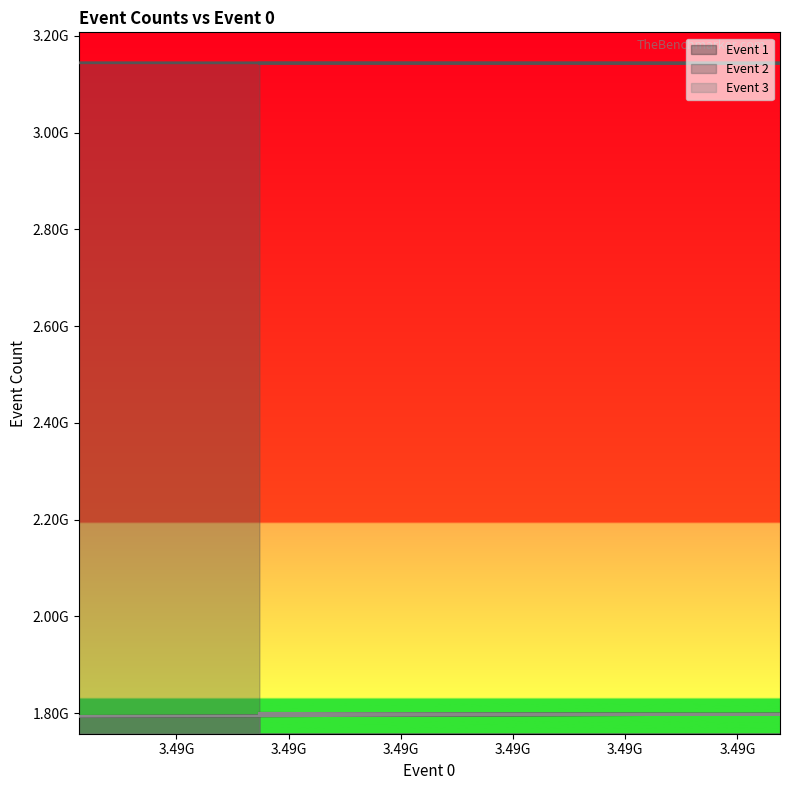

What is the spread (max minus min) of values at 3487887396?

1343841627